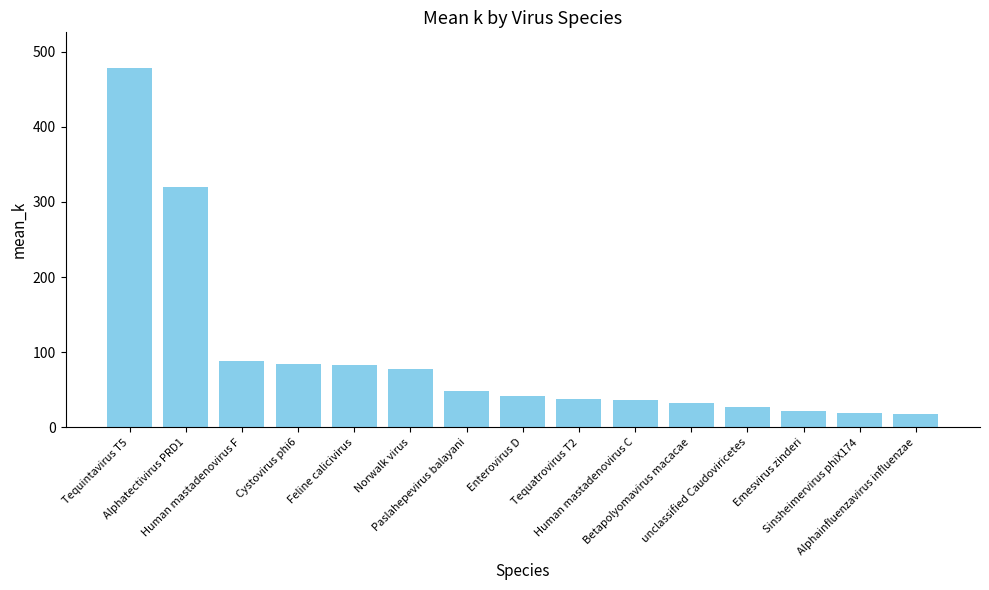

What is the average value?

94.3